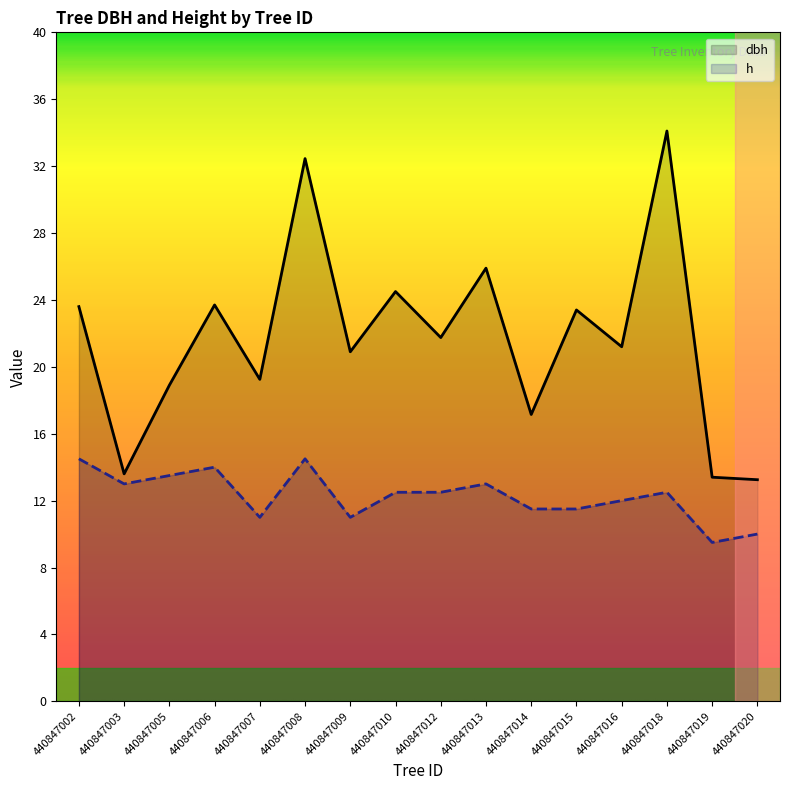

What is the approximate value of dbh at 440847007?

19.2